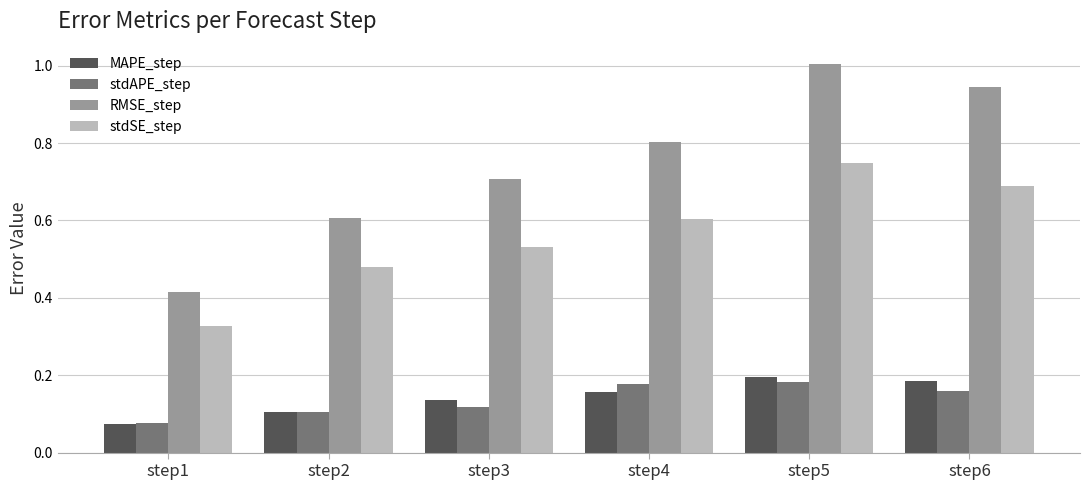

Where is MAPE_step nearest to the value 0?

step1